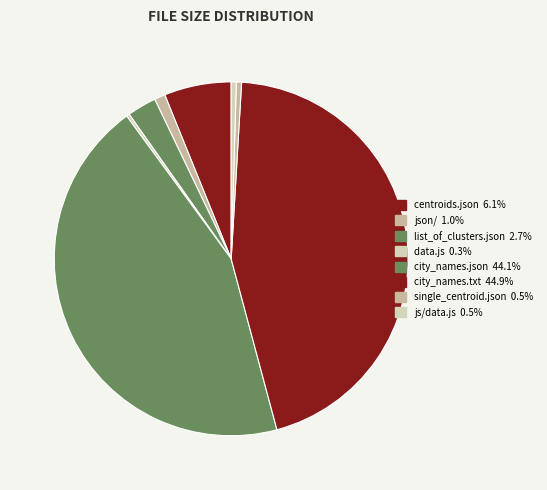

How many segments does this pie chart have?

8